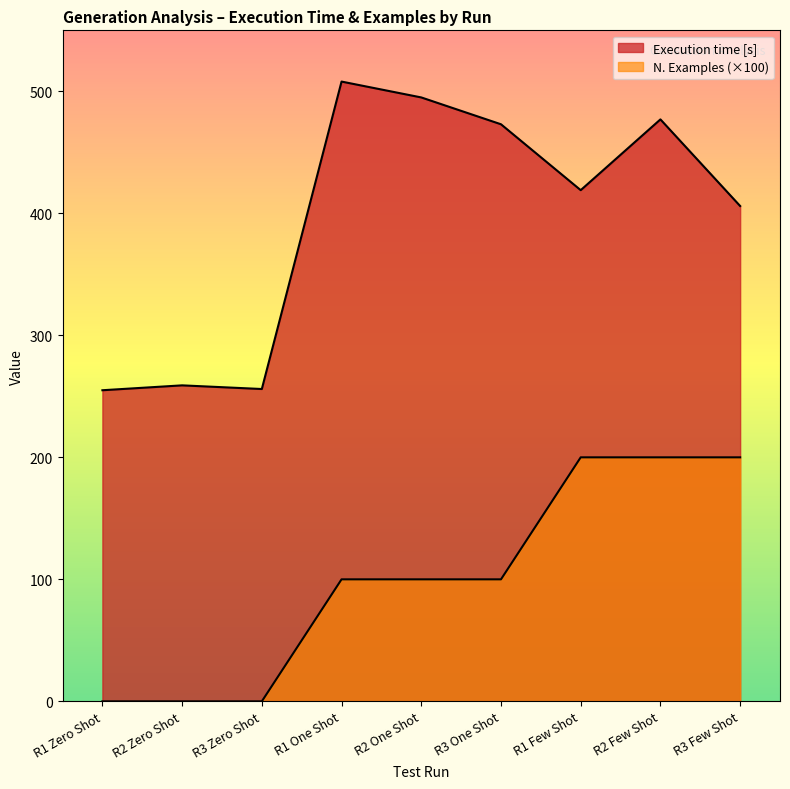

The N. Examples series shows 0 at R1 Zero Shot. True or false?

True